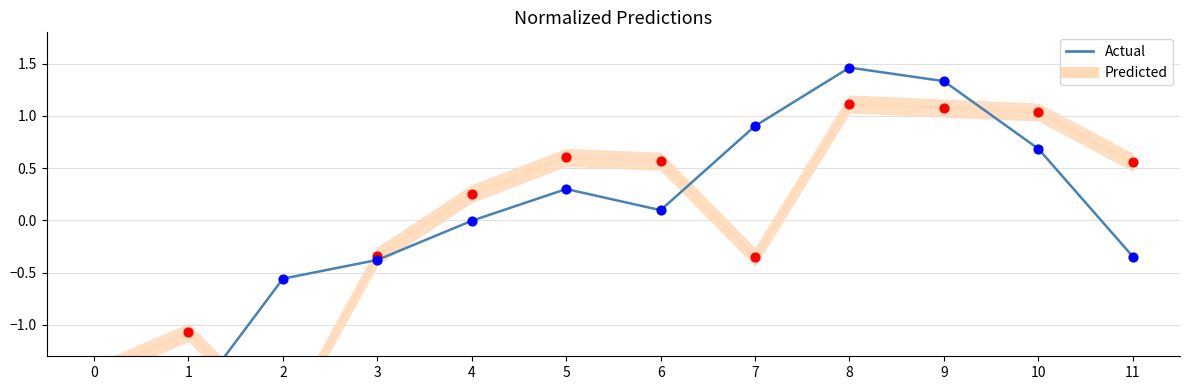

What is the change in value from 8 to 10?

-0.8